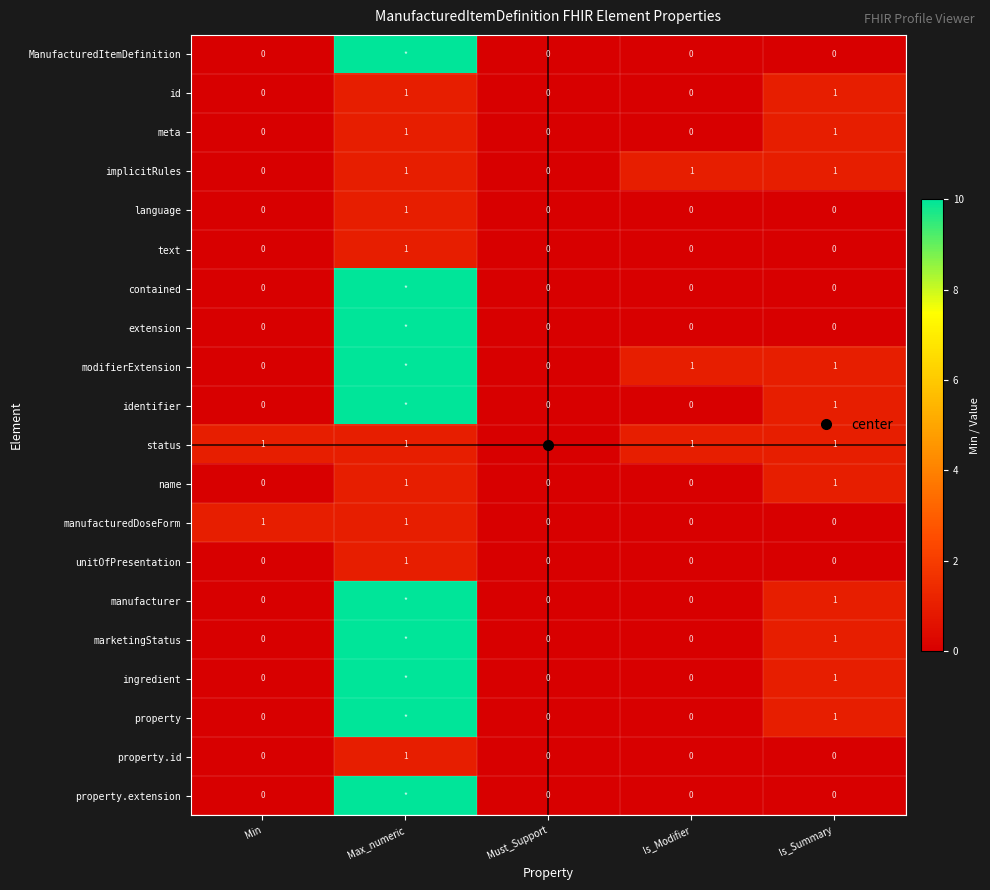

What is the difference between the maximum and minimum values in the extension series?

99